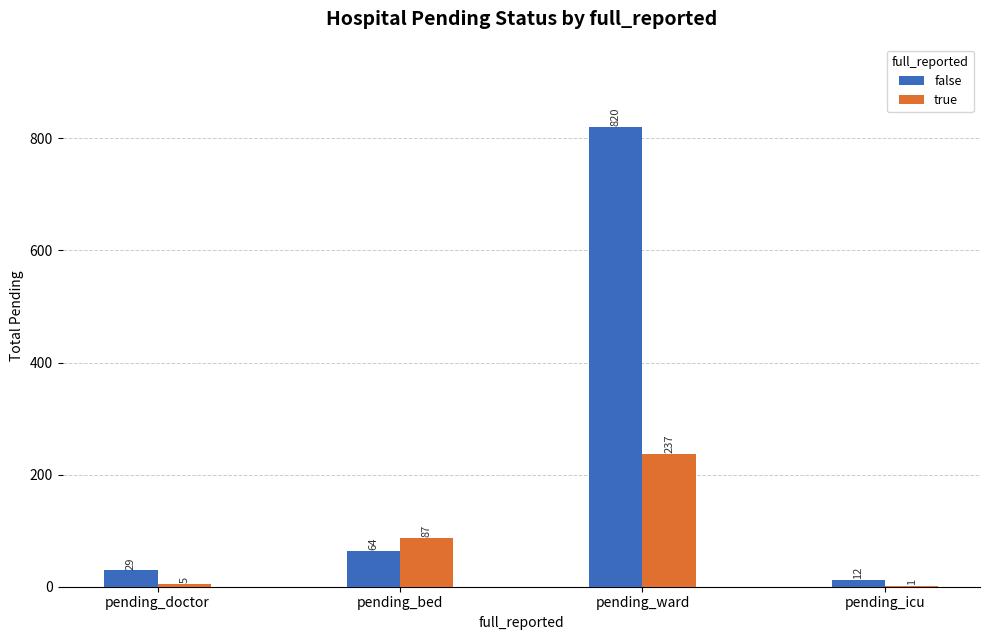

The true series shows 44 at pending_bed. True or false?

False